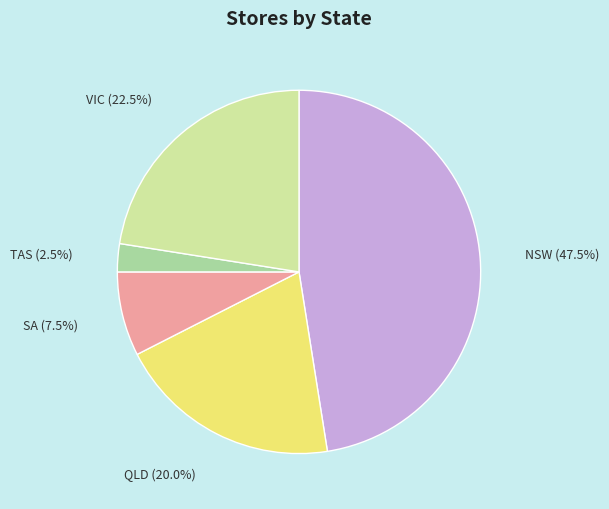

Is there a majority slice in this chart?

No